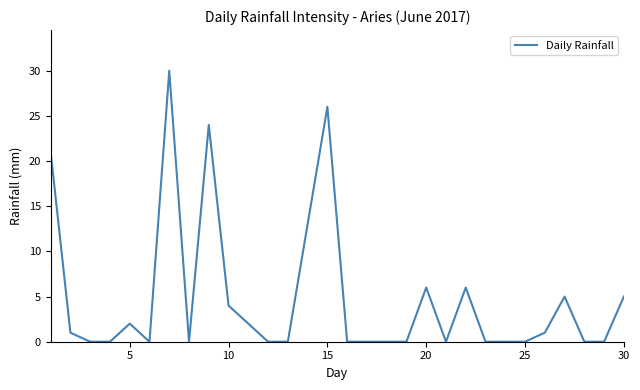

What is the average value?

5